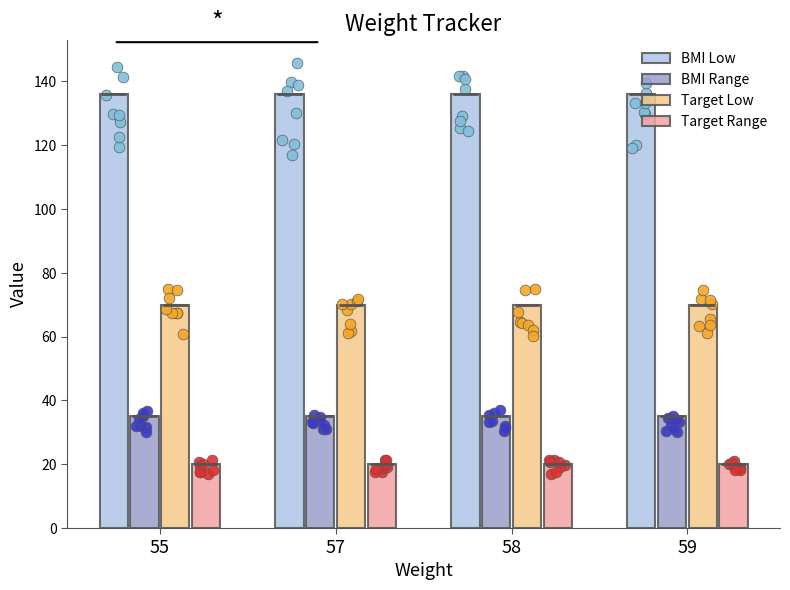

Which series contains the highest Y value?

BMI Low